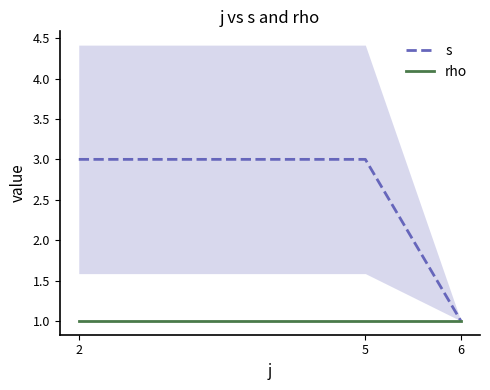

True or false: s has a value of 1 at 2.

False